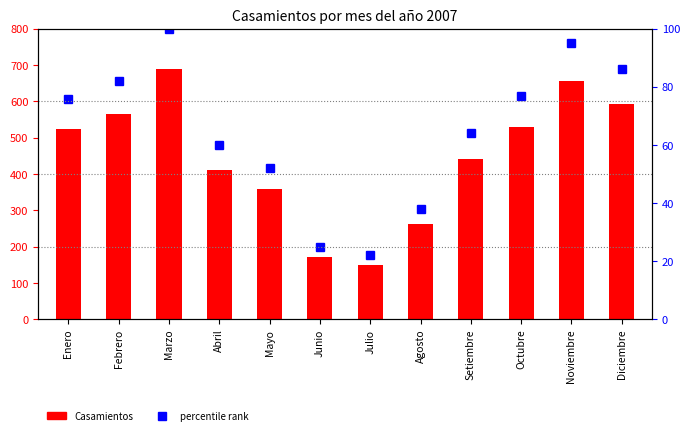

How many groups of bars are there?

12